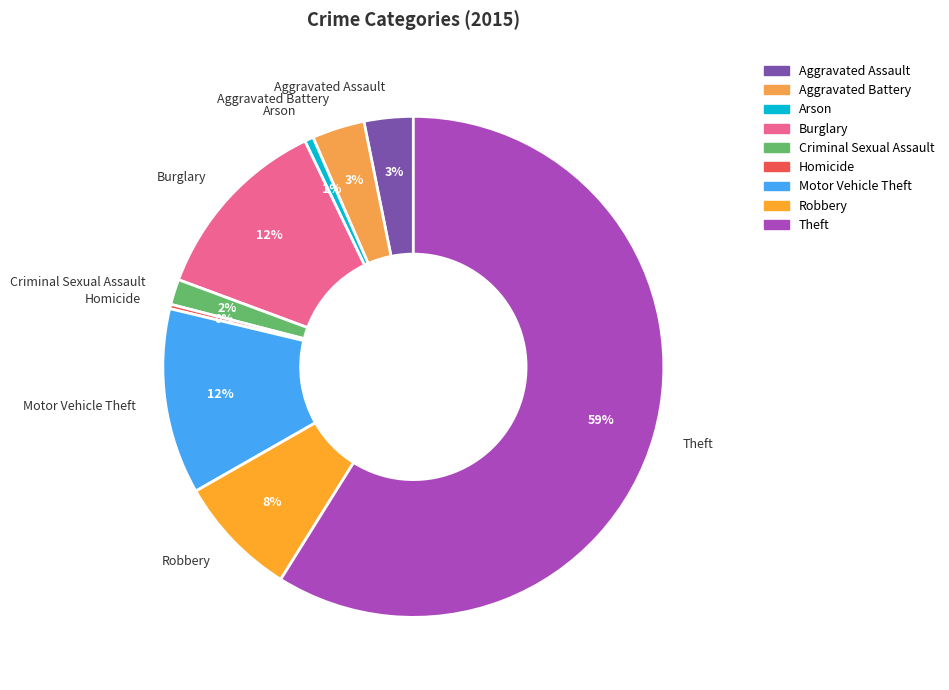

To the nearest percent, what percentage of the pie is Arson?

1%